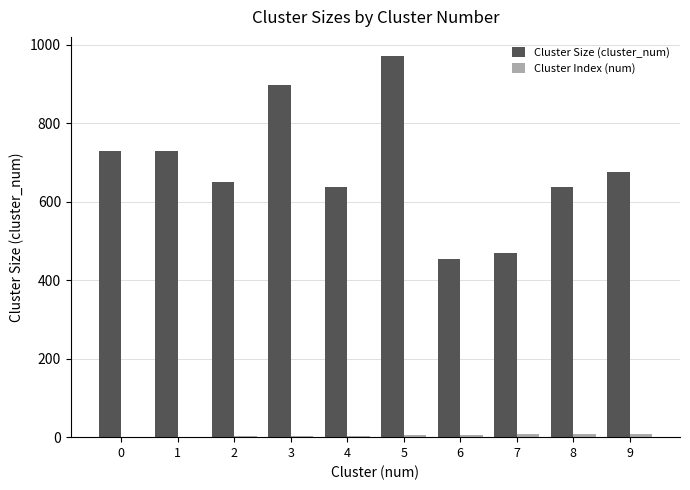

At which category is the sum across all series the highest?

5